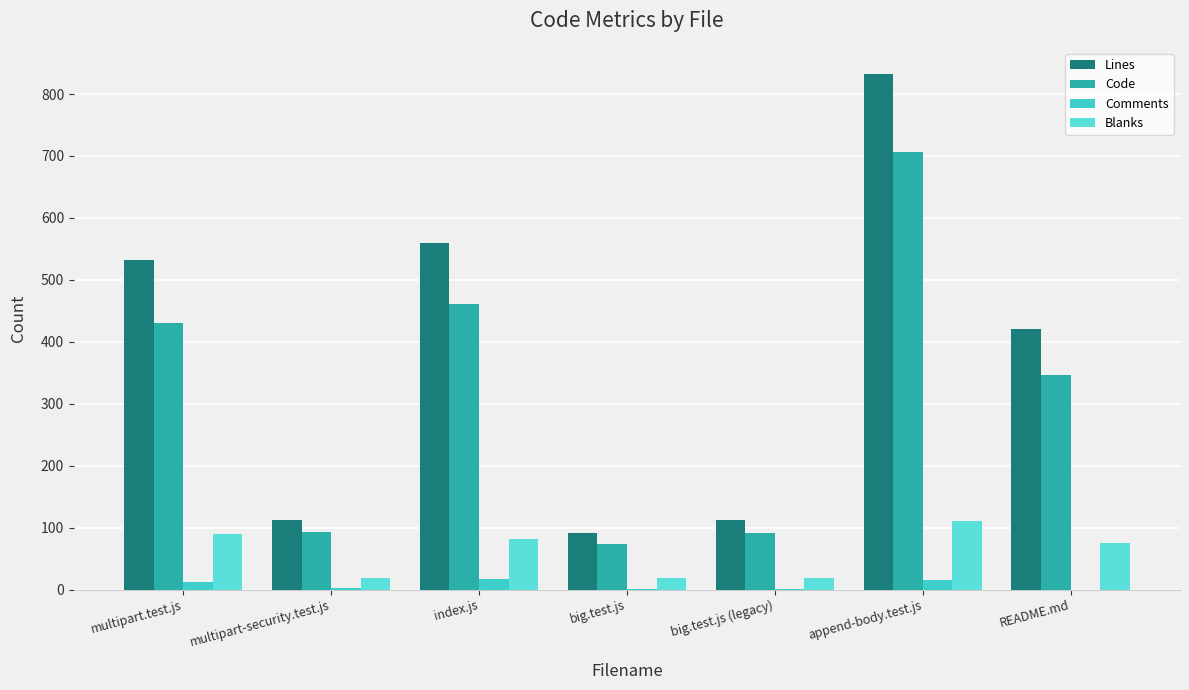

What is the total value across all series at index.js?

1120